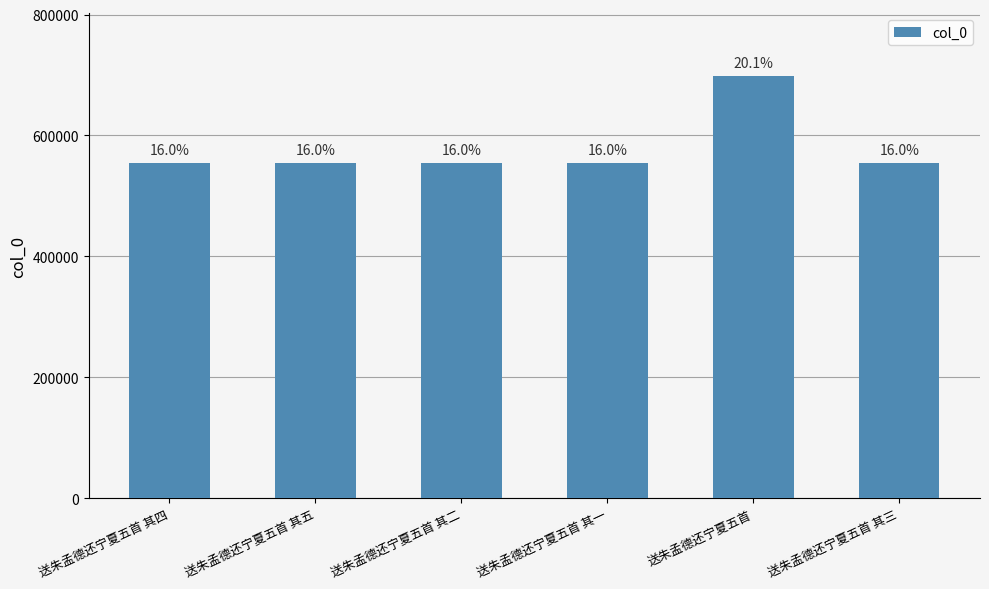

What is the change in value from 送朱孟德还宁夏五首 其四 to 送朱孟德还宁夏五首 其二?

-2